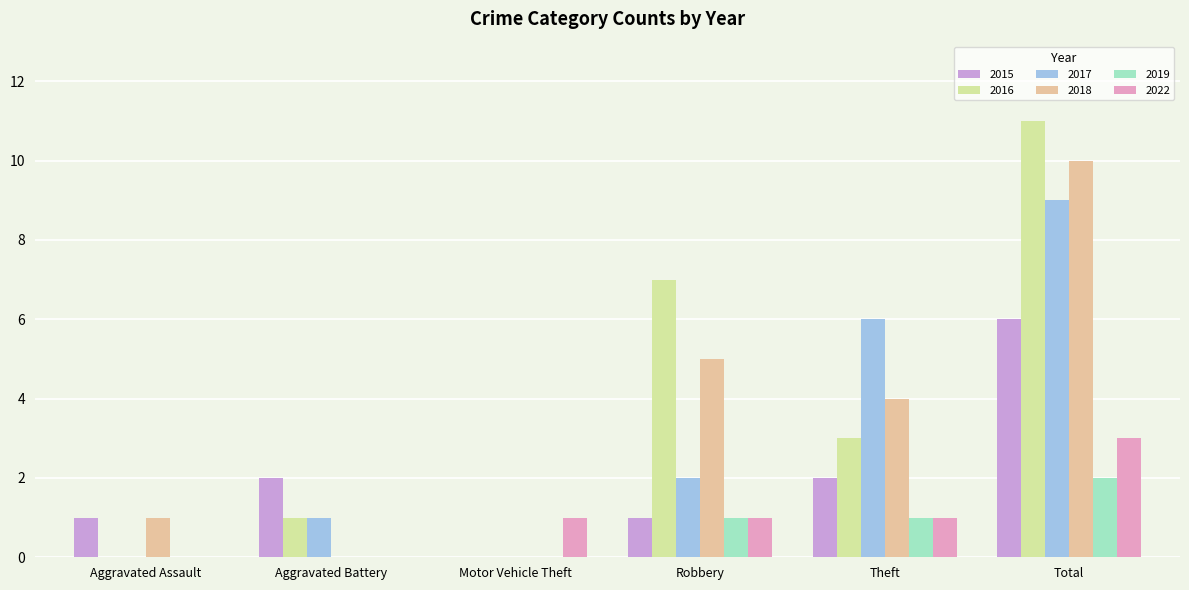

How many groups of bars are there?

6